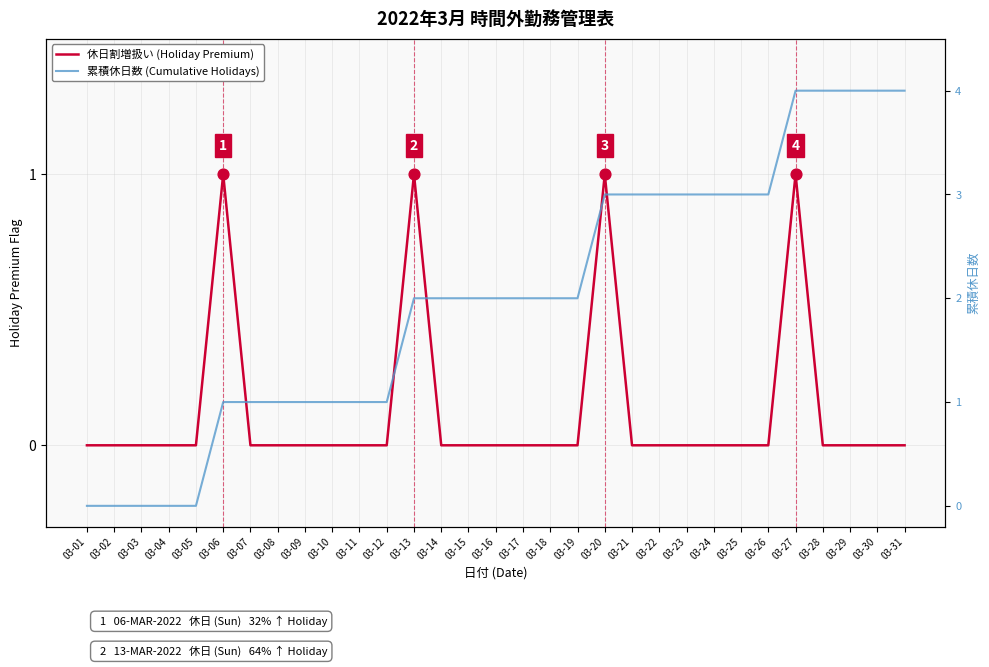

At which category is the sum across all series the highest?

03-27